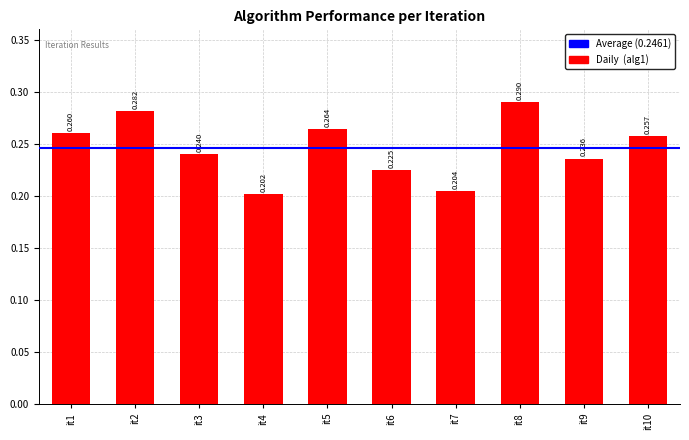

What is the greatest value displayed?

0.3